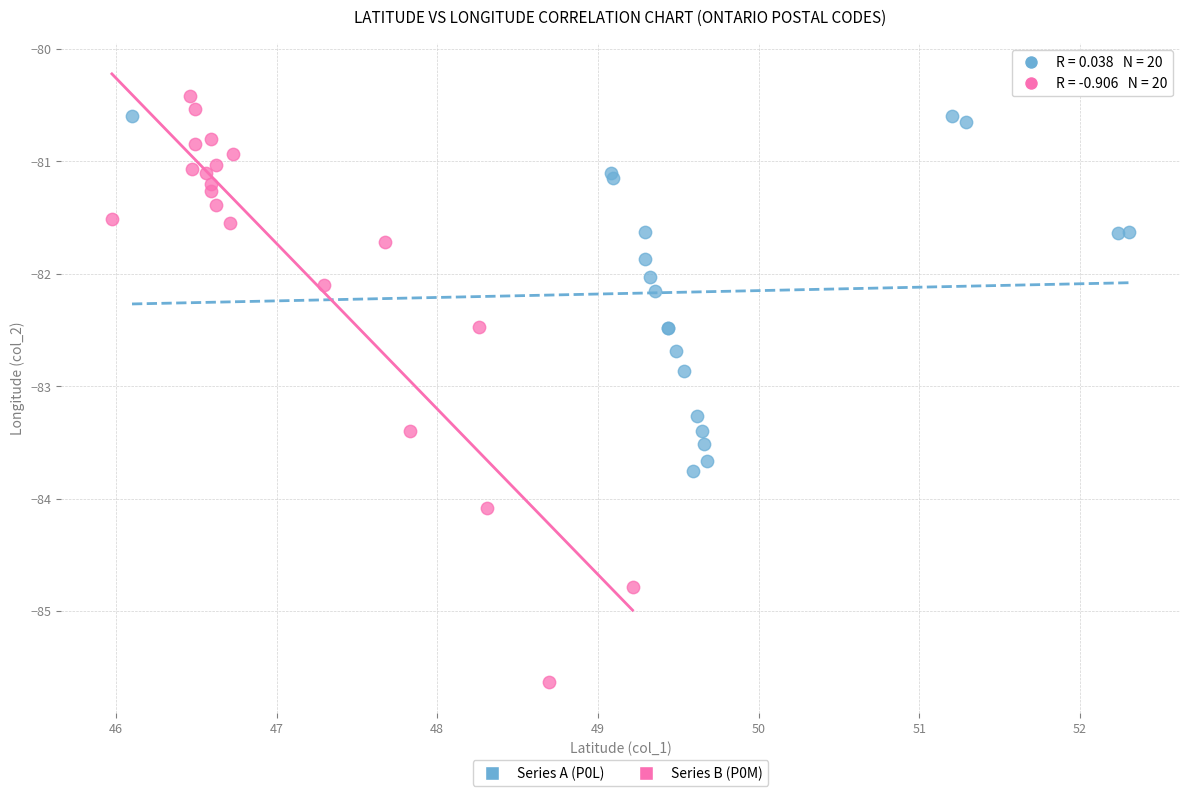

Which series contains the lowest Y value?

Series B (P0M)